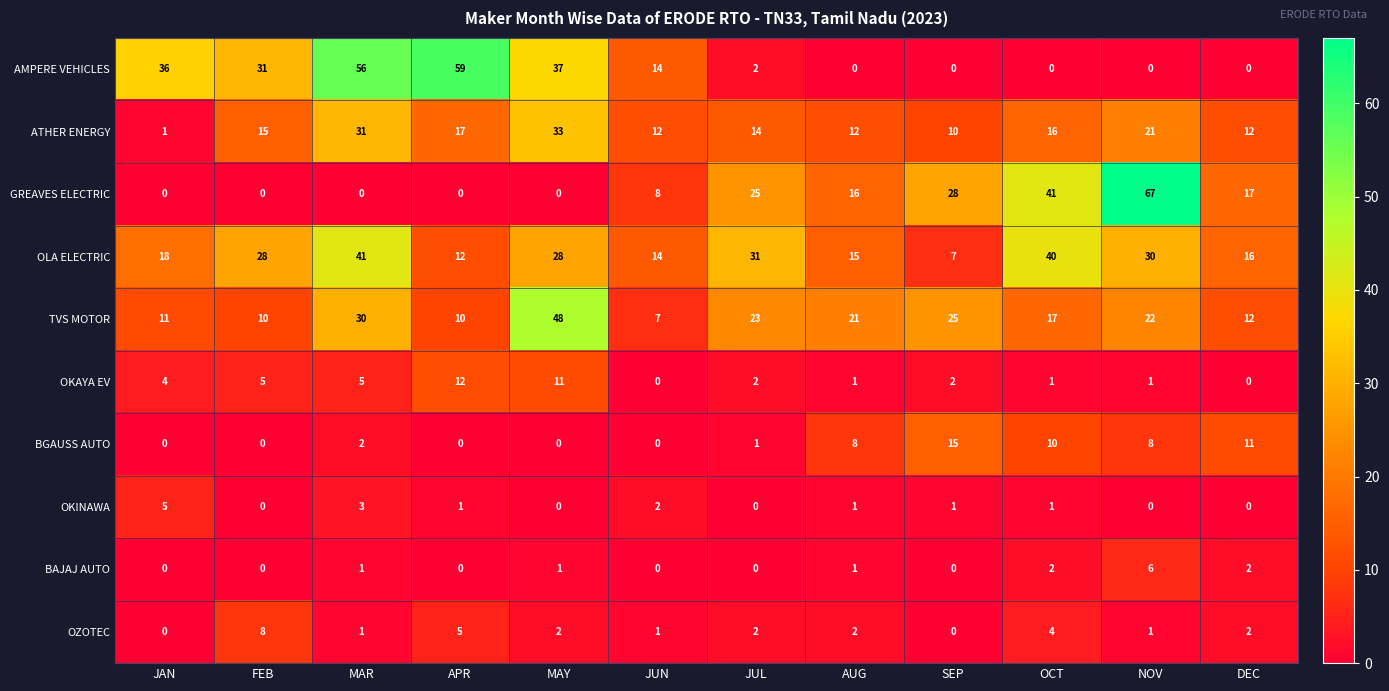

True or false: BGAUSS AUTO has a value of 5 at JUN.

False